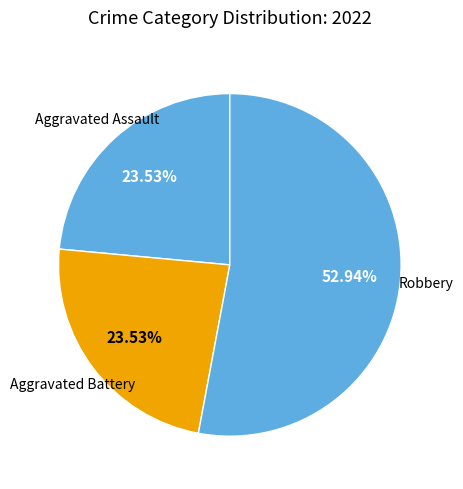

How many slices are in this pie chart?

3